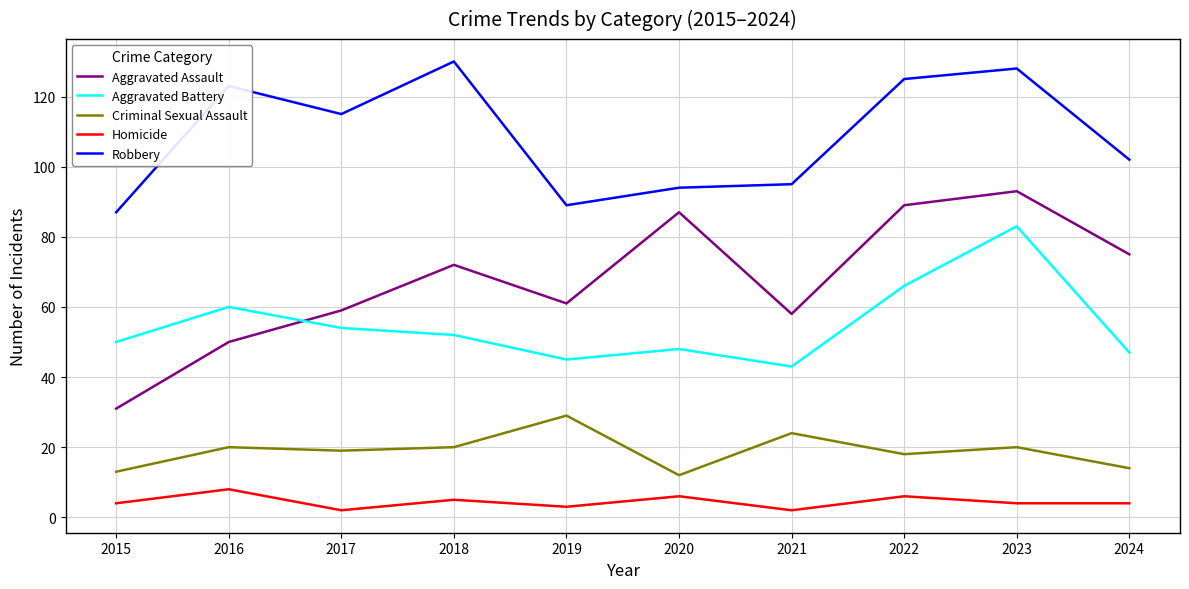

At which label does Robbery reach its minimum?

2015